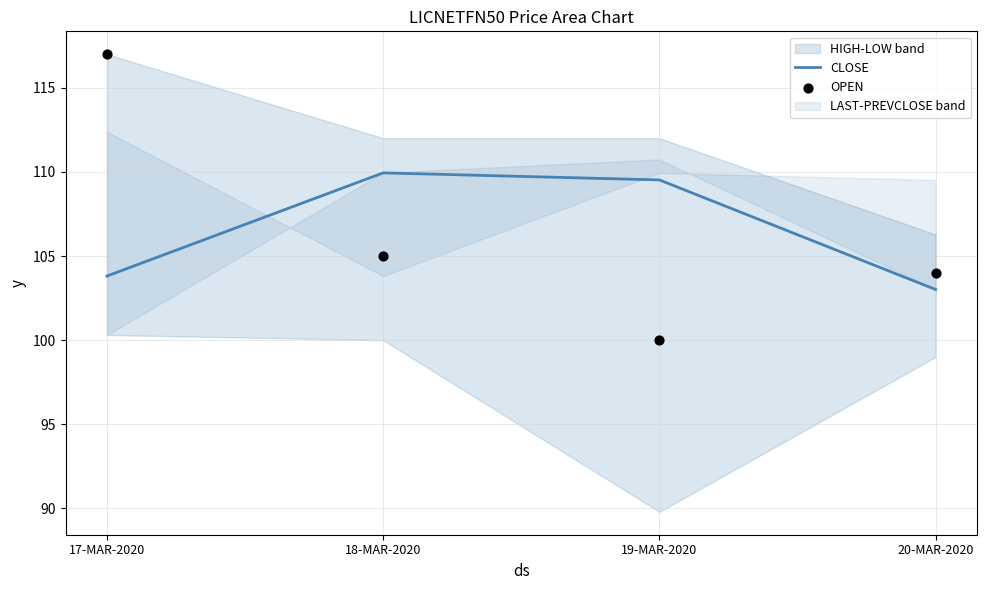

At how many categories does at least one series exceed 100?

4